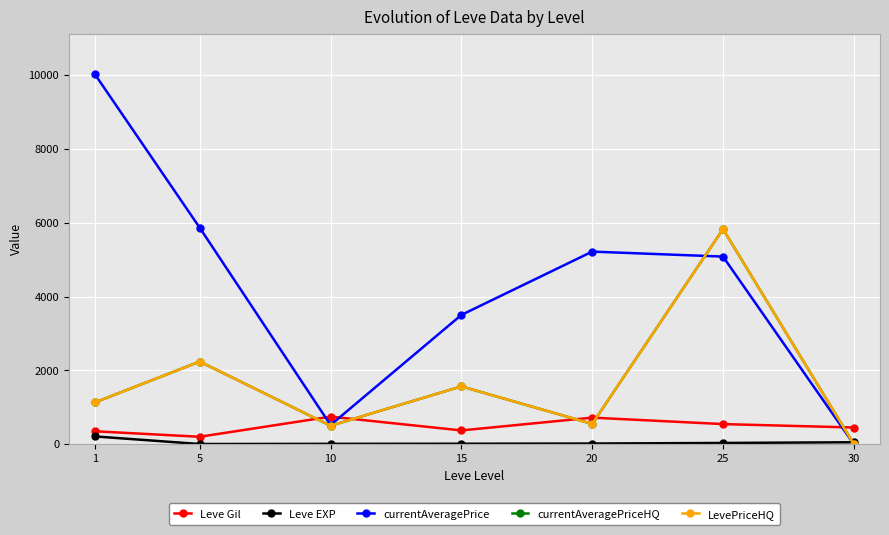

What is the value of the currentAveragePrice point at the 2nd from the left?

5864.7